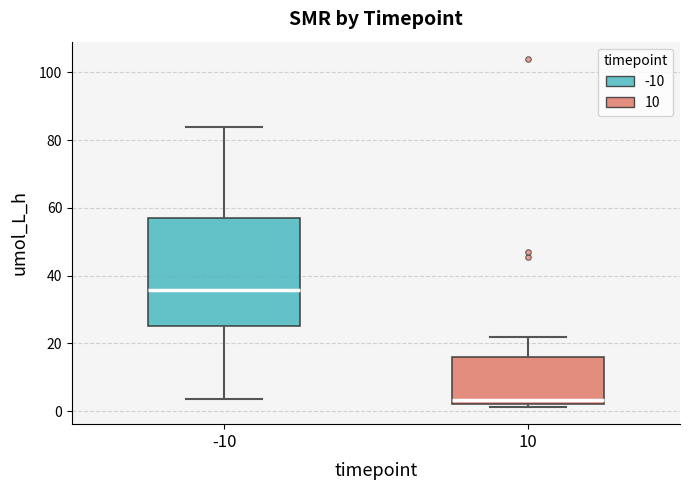

Reading left to right, read every box against the y-axis: the position of its median line, the range the box covers, and the ends of its whiskers. The values are not printed on the chart, so give them approximately, as read against the axis.

-10: median 36, box 24 to 56, whiskers 4 to 84
10: median 4, box 2 to 16, whiskers 2 (just below the box's lower edge) to 22